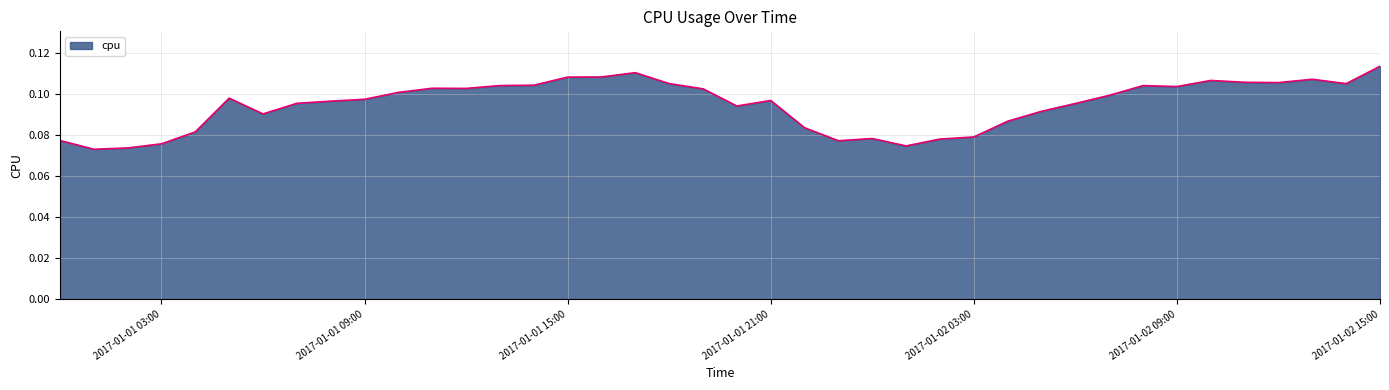

What is the label of the 23rd point from the left?

2017-01-01 22:00:00